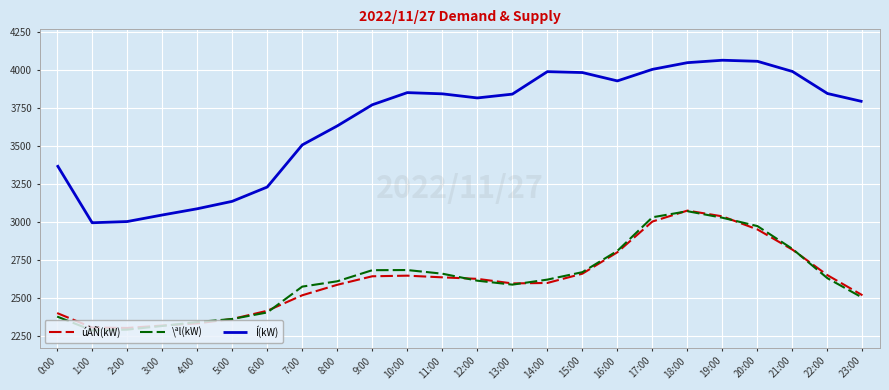

At which label does Í(kW) first exceed 3842?

10:00